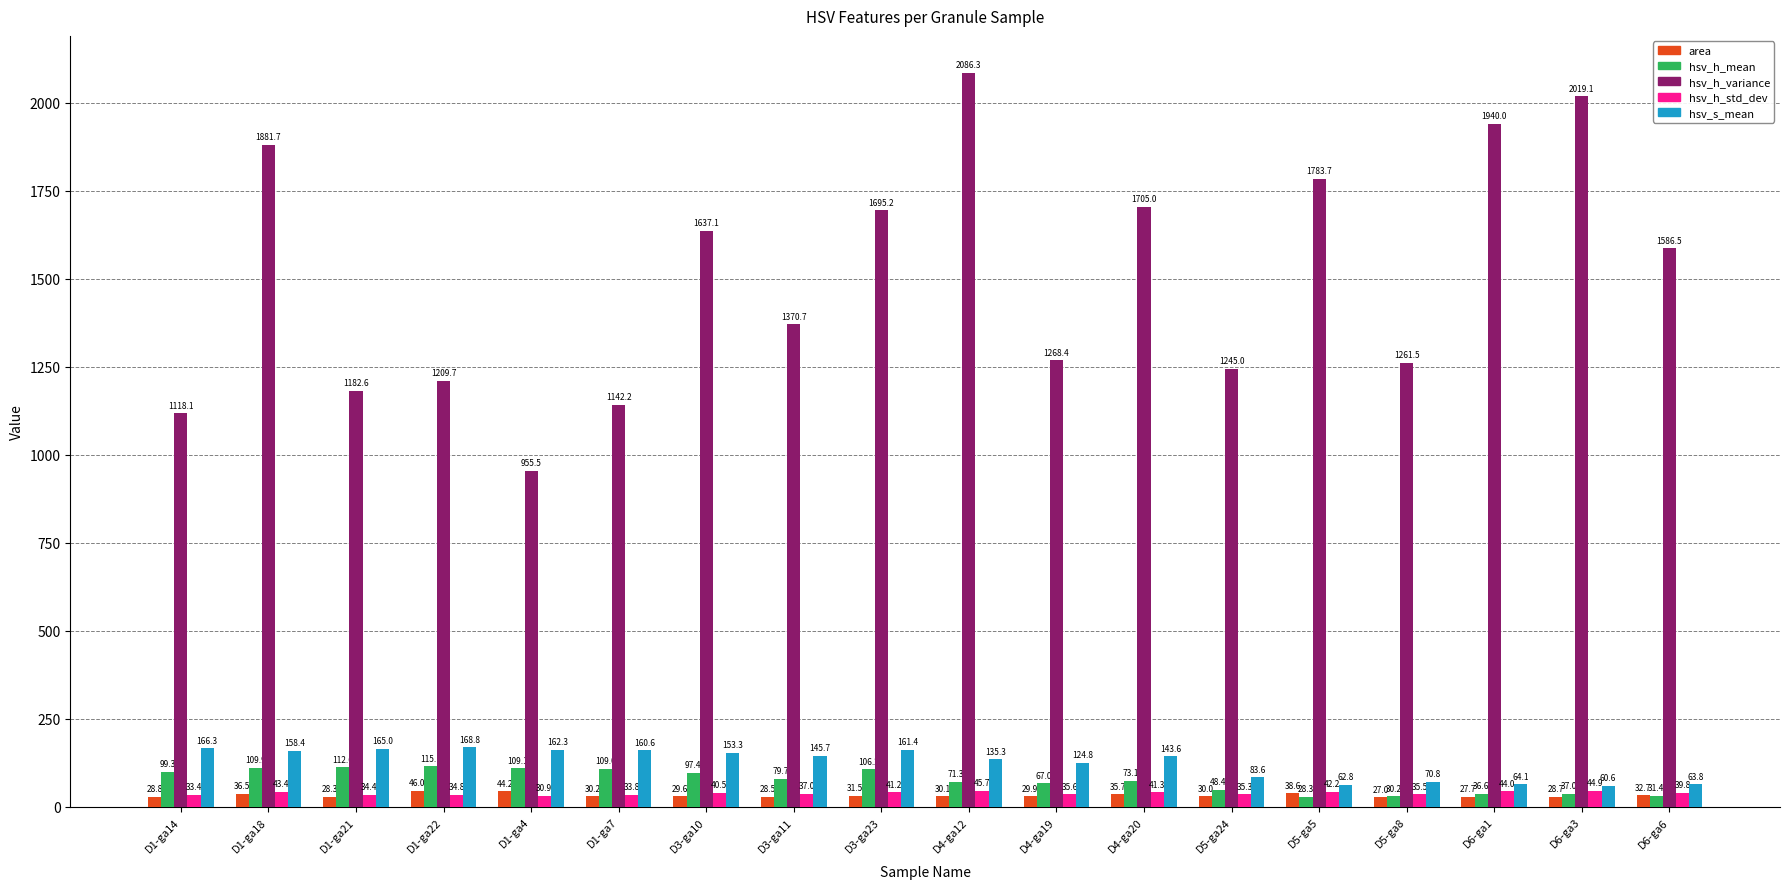

What is the label of the 4th bar from the left?

D1-ga22